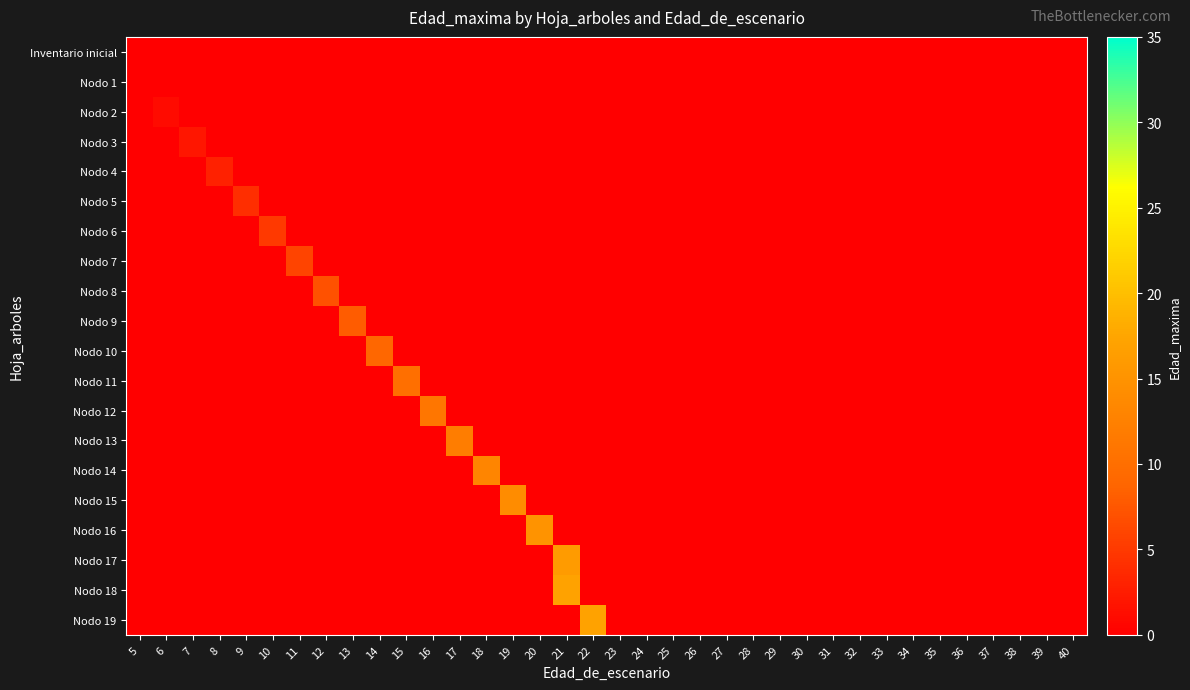

What is the greatest value displayed?

17